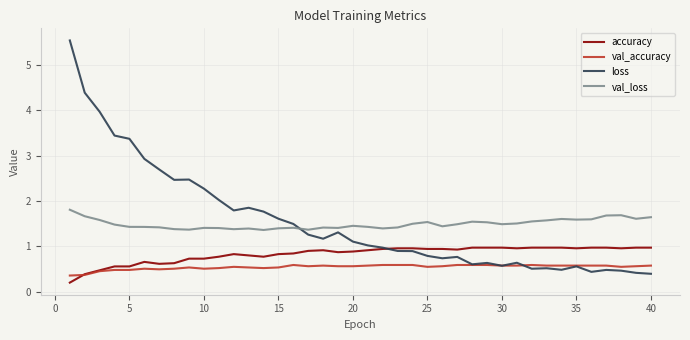

True or false: val_accuracy and val_loss cross at least once.

False